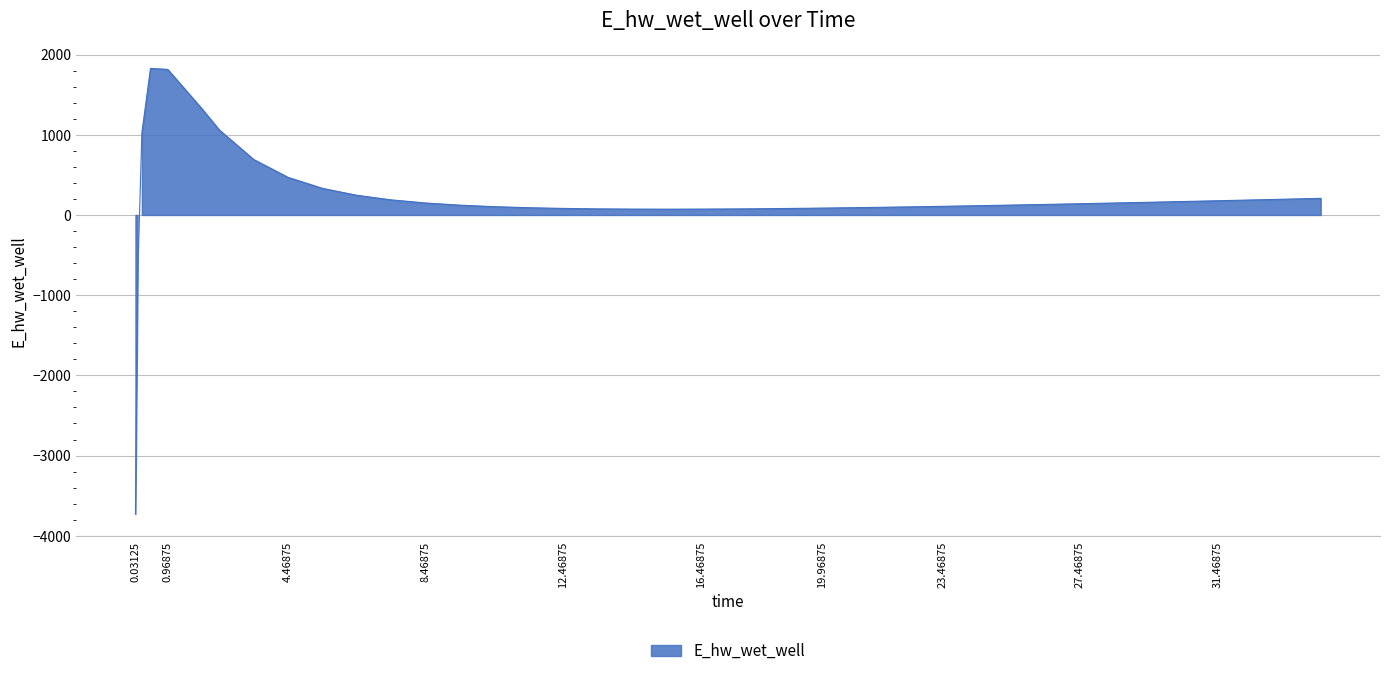

What is the sum of all values?

7721.4